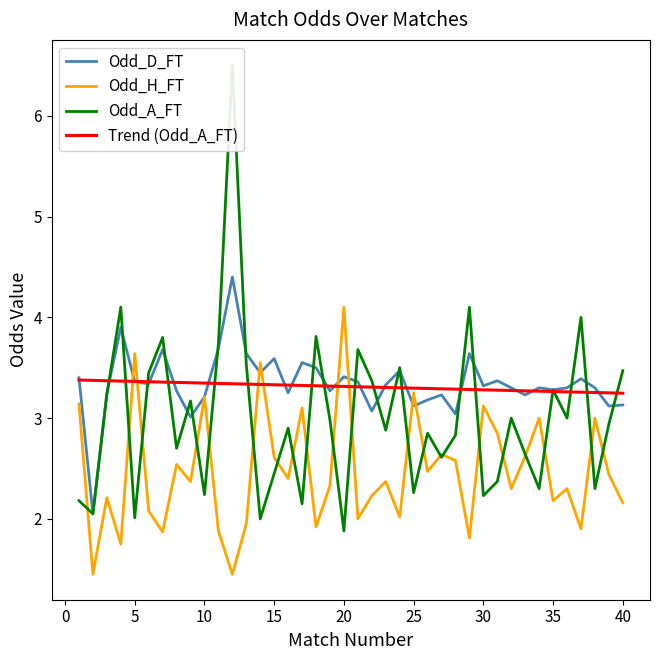

Rank the series by their maximum value, from lowest to highest.

Odd_H_FT, Odd_D_FT, Odd_A_FT